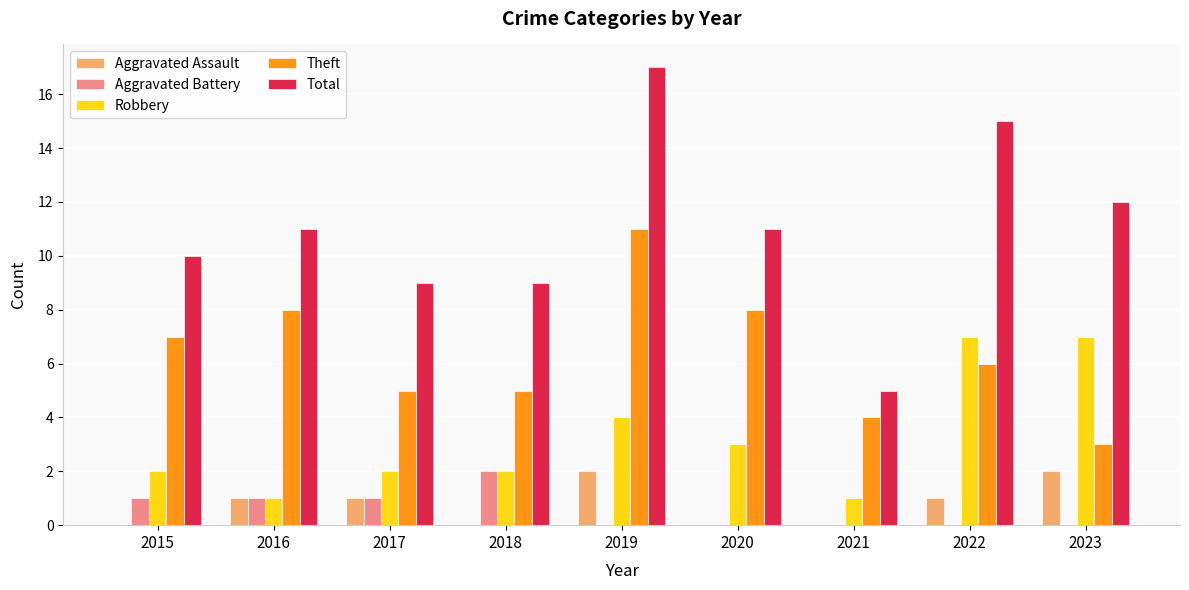

Between 2019 and 2020, which series saw the biggest shift?

Total